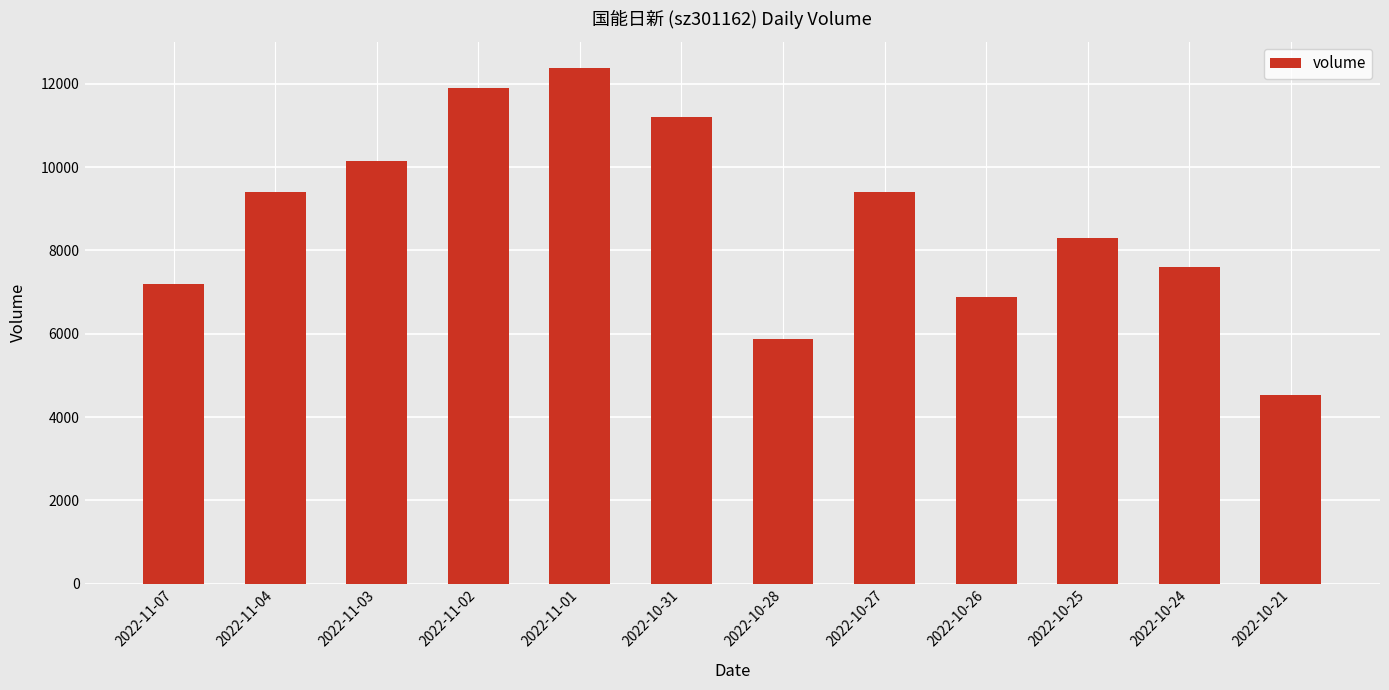

What value does the data have at 2022-10-31?

11209